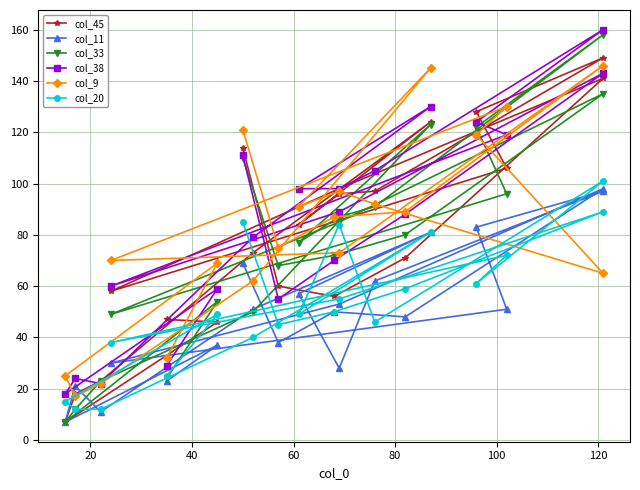

What are all the series names shown in the legend?

col_45, col_11, col_33, col_38, col_9, col_20